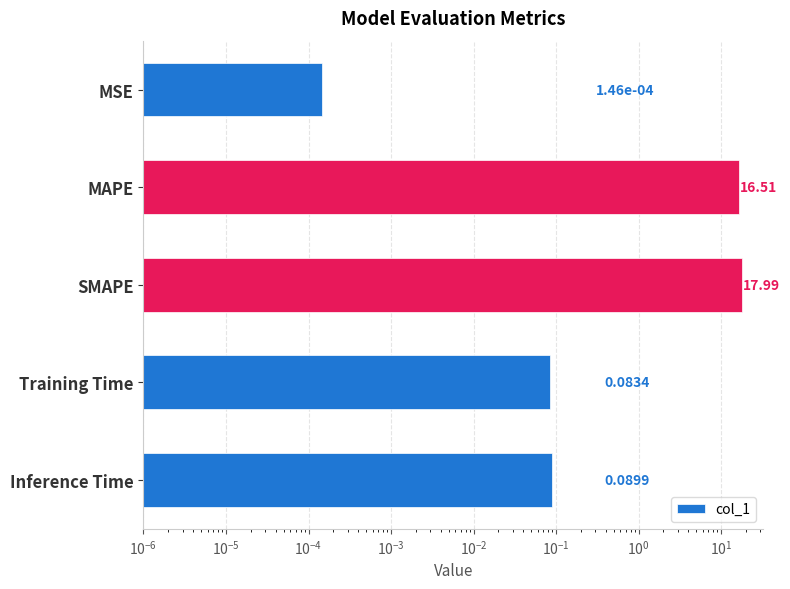

Reading left to right, extract all data points from this chart.

0.0	16.5	18.0	0.1	0.1